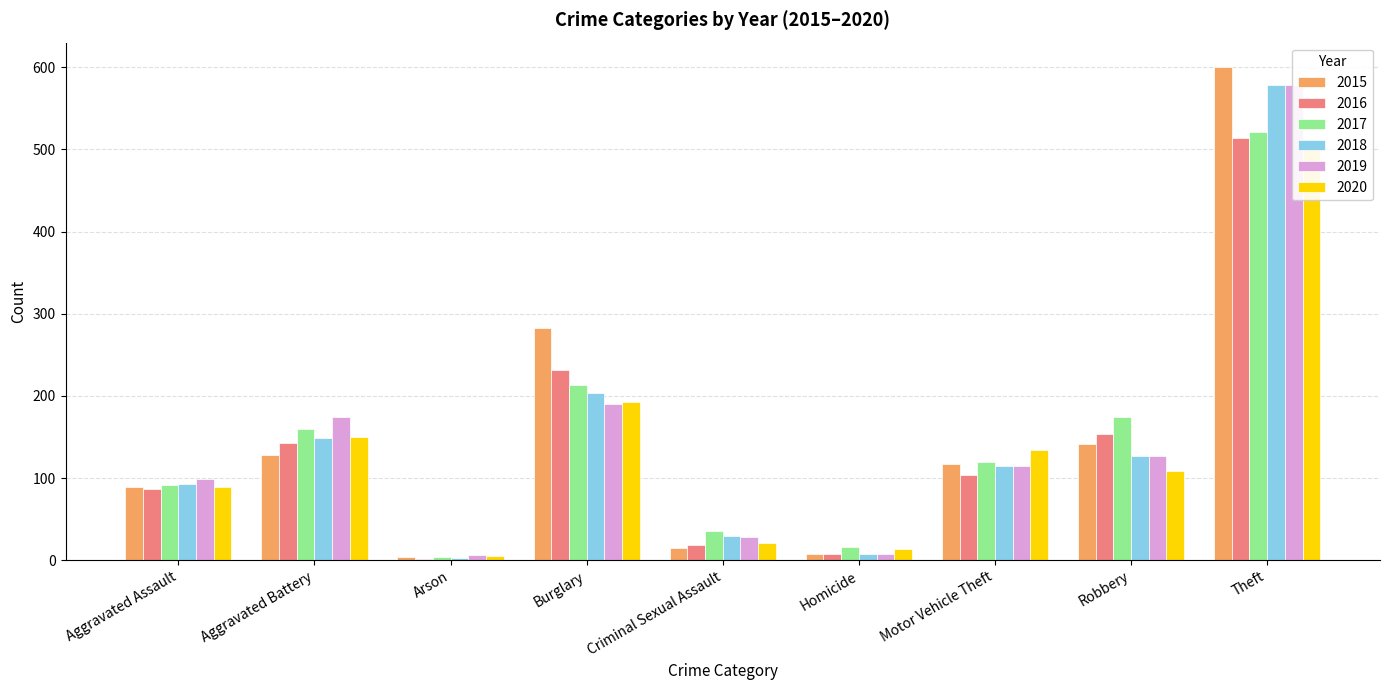

How many bars are there in each group?

6